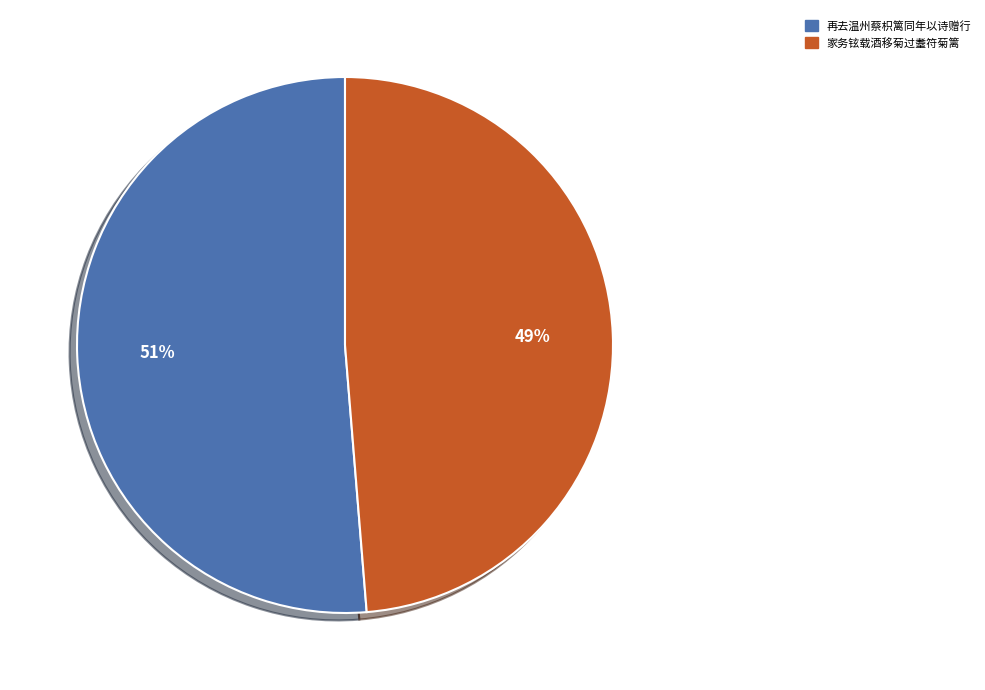

Does any single category account for the majority?

Yes